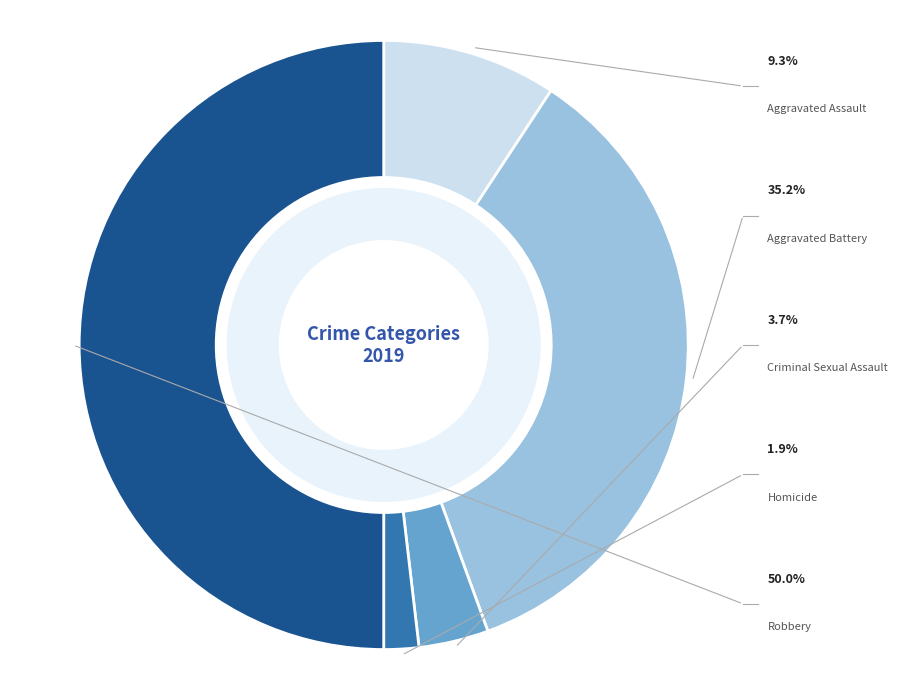

Is there a majority slice in this chart?

No